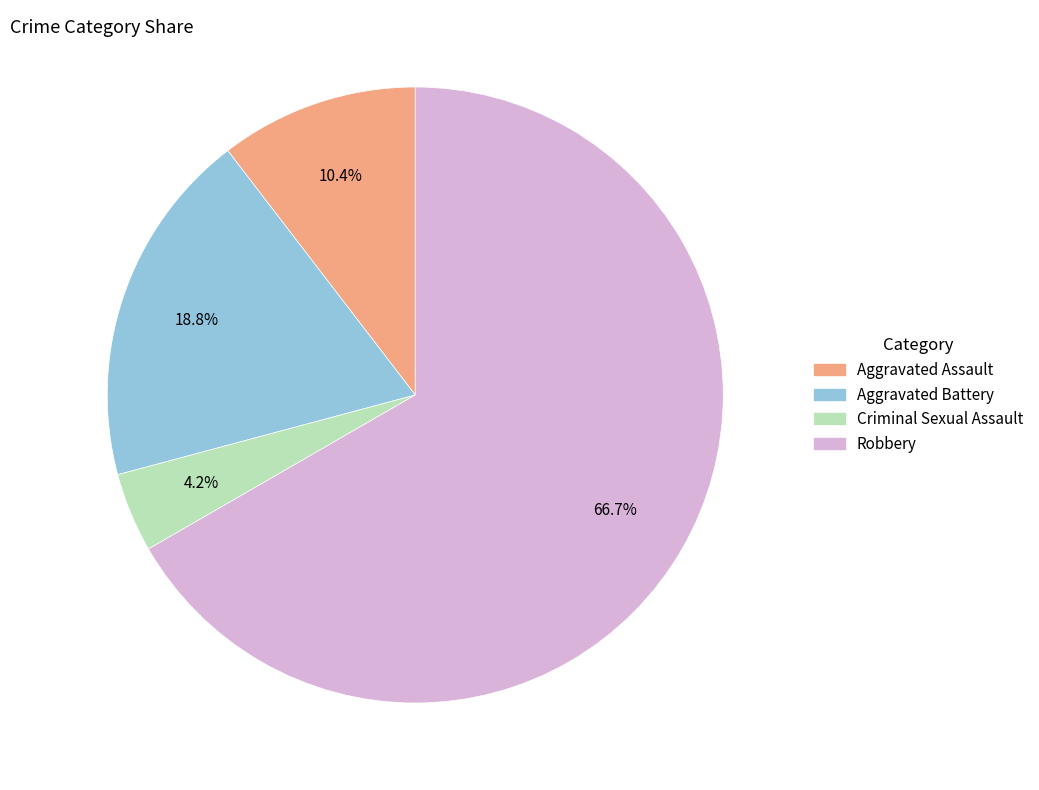

To the nearest percent, what is the combined percentage of Robbery and Criminal Sexual Assault?

71%